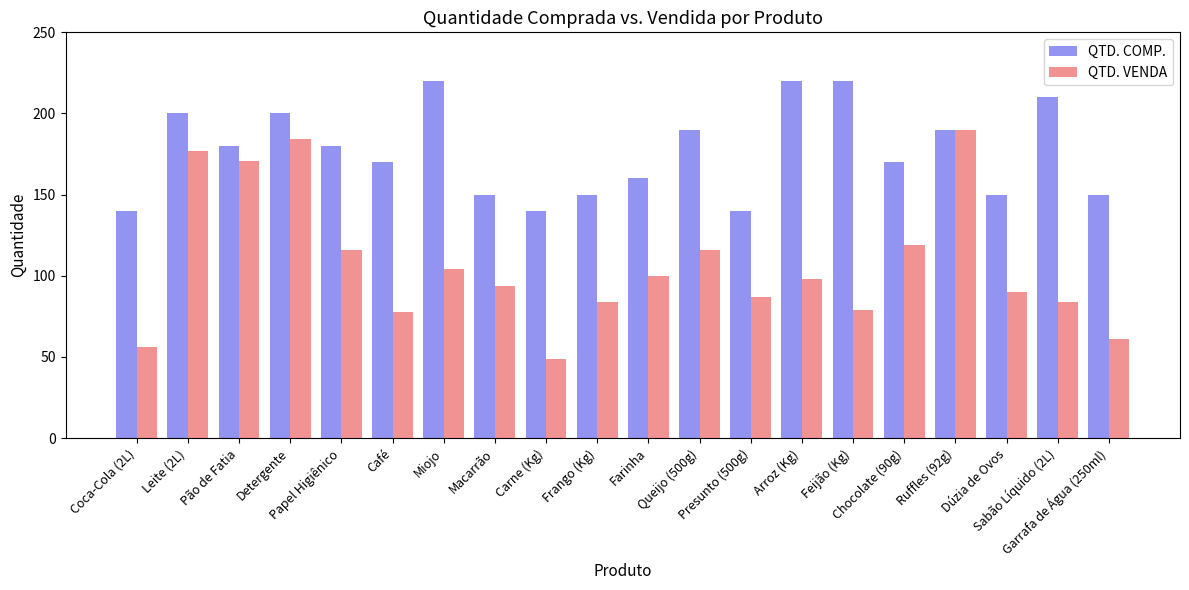

Reading left to right, what are all the values shown in this chart?

QTD. COMP.: Coca-Cola (2L)=140	Leite (2L)=200	Pão de Fatia=180	Detergente=200	Papel Higiênico=180	Café=170	Miojo=220	Macarrão=150	Carne (Kg)=140	Frango (Kg)=150	Farinha=160	Queijo (500g)=190	Presunto (500g)=140	Arroz (Kg)=220	Feijão (Kg)=220	Chocolate (90g)=170	Ruffles (92g)=190	Dúzia de Ovos=150	Sabão Líquido (2L)=210	Garrafa de Água (250ml)=150
QTD. VENDA: Coca-Cola (2L)=56	Leite (2L)=177	Pão de Fatia=171	Detergente=184	Papel Higiênico=116	Café=78	Miojo=104	Macarrão=94	Carne (Kg)=49	Frango (Kg)=84	Farinha=100	Queijo (500g)=116	Presunto (500g)=87	Arroz (Kg)=98	Feijão (Kg)=79	Chocolate (90g)=119	Ruffles (92g)=190	Dúzia de Ovos=90	Sabão Líquido (2L)=84	Garrafa de Água (250ml)=61